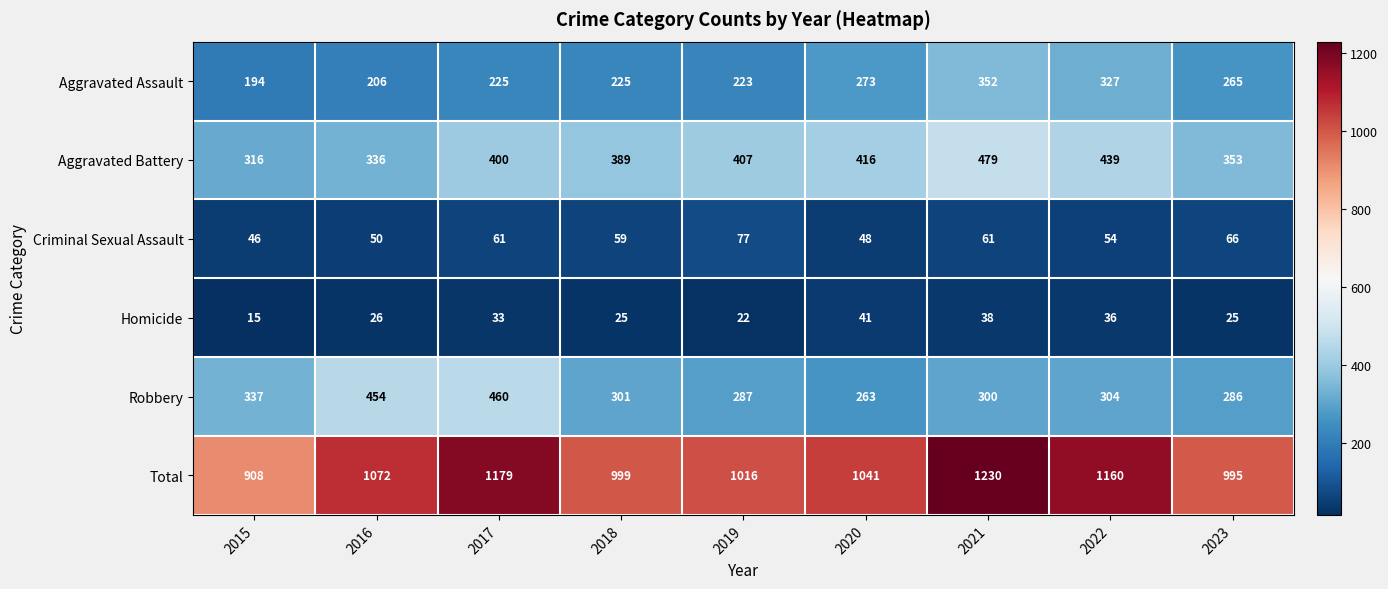

At which category is the sum across all series the highest?

2021